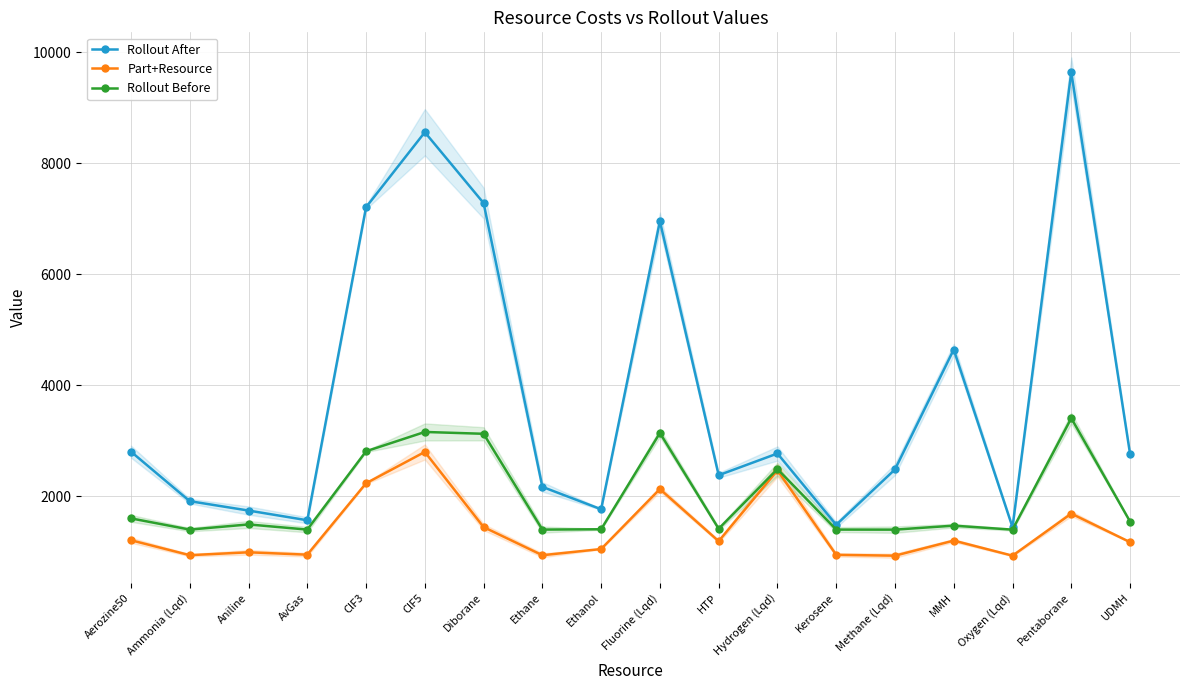

Where is the first local minimum for Rollout After?

AvGas